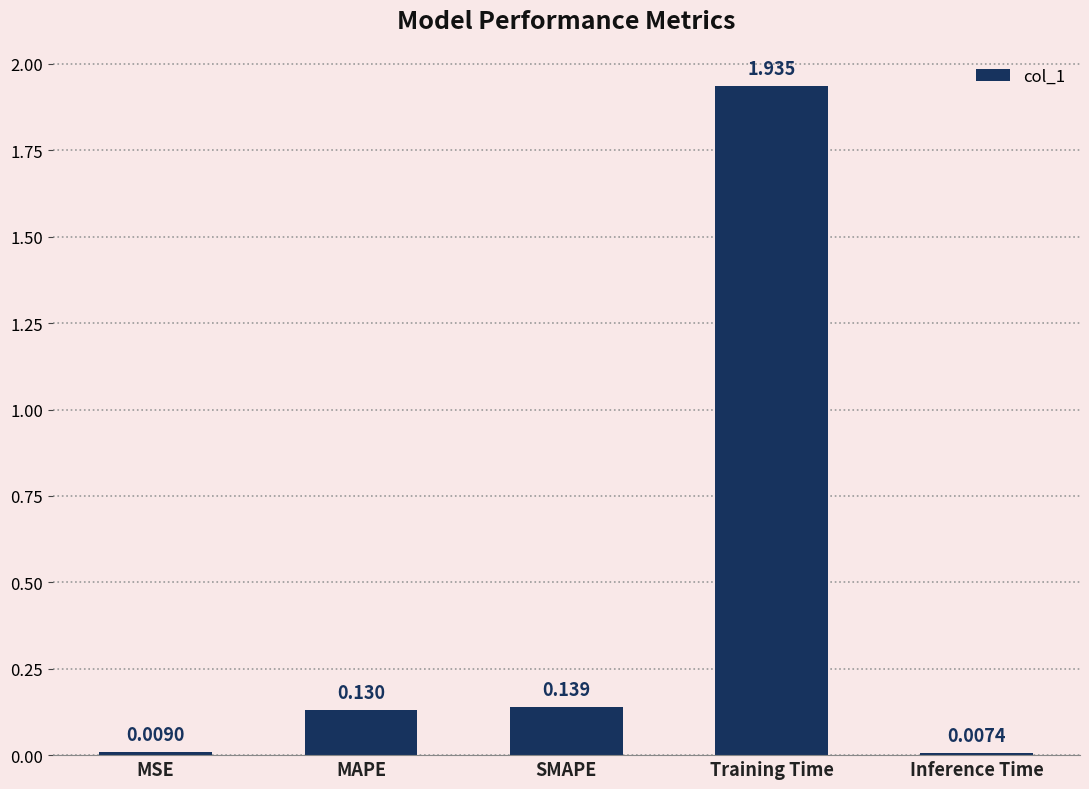

How many distinct data groups are displayed?

1